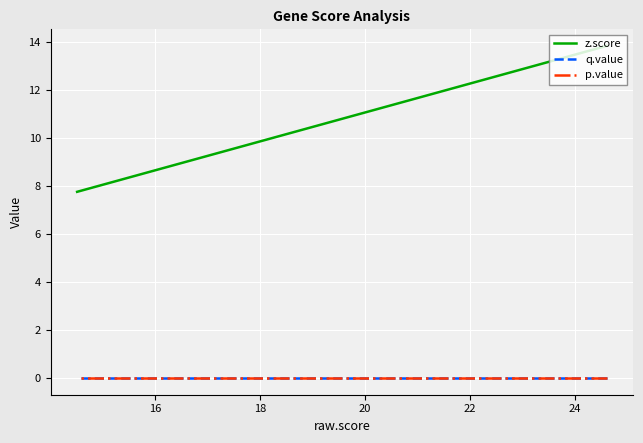

Which series has the widest spread of values?

z.score